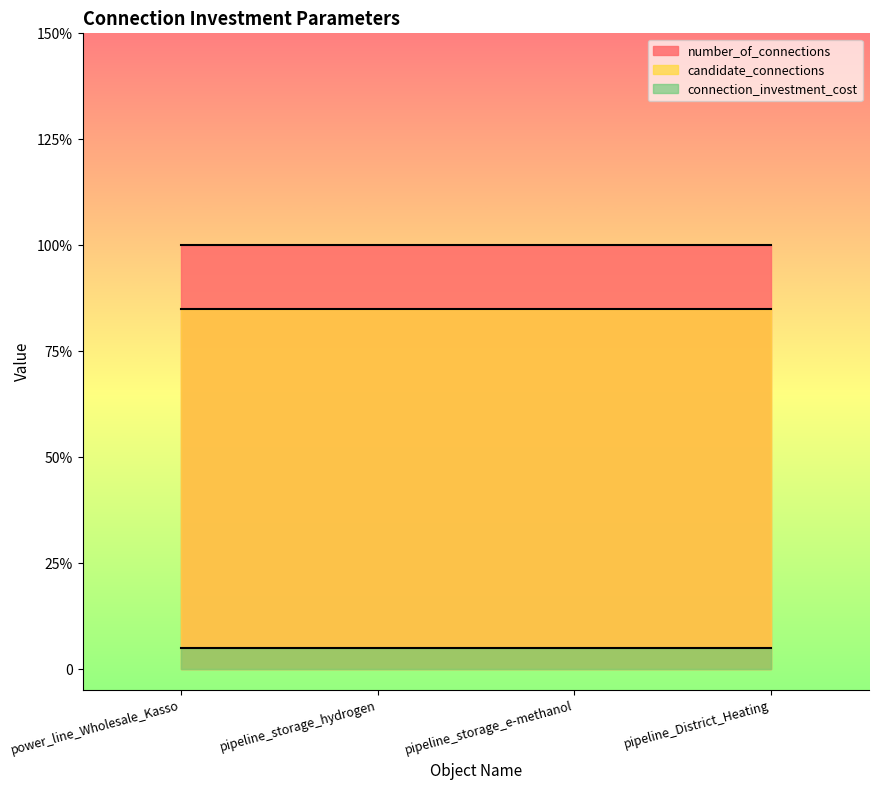

Where is connection_investment_cost nearest to the value 0?

power_line_Wholesale_Kasso